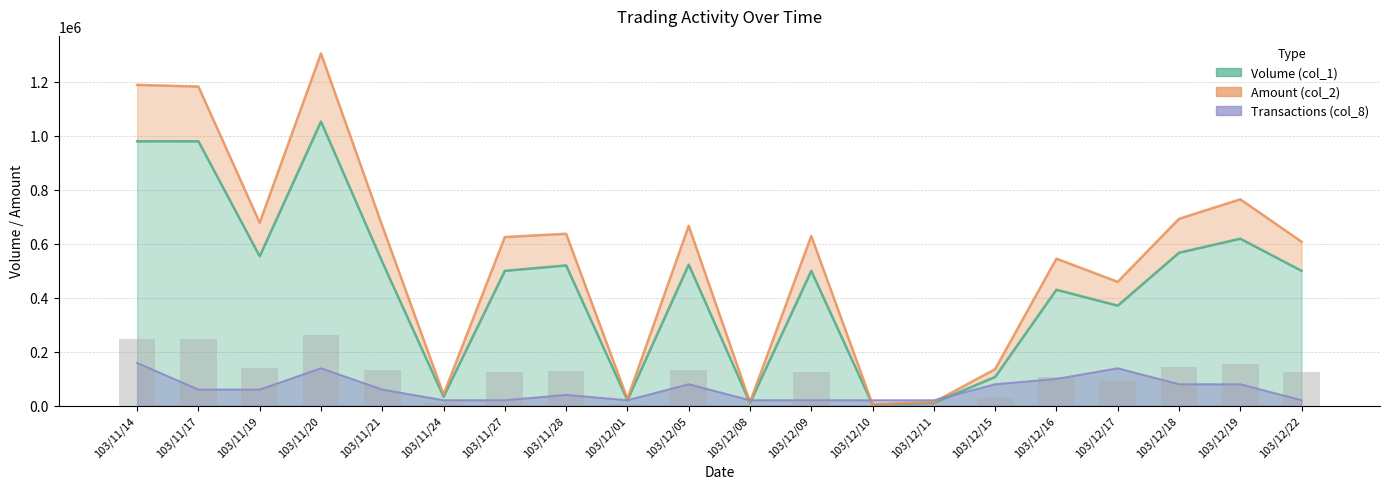

What is the spread (max minus min) of values at 103/12/01?

5015